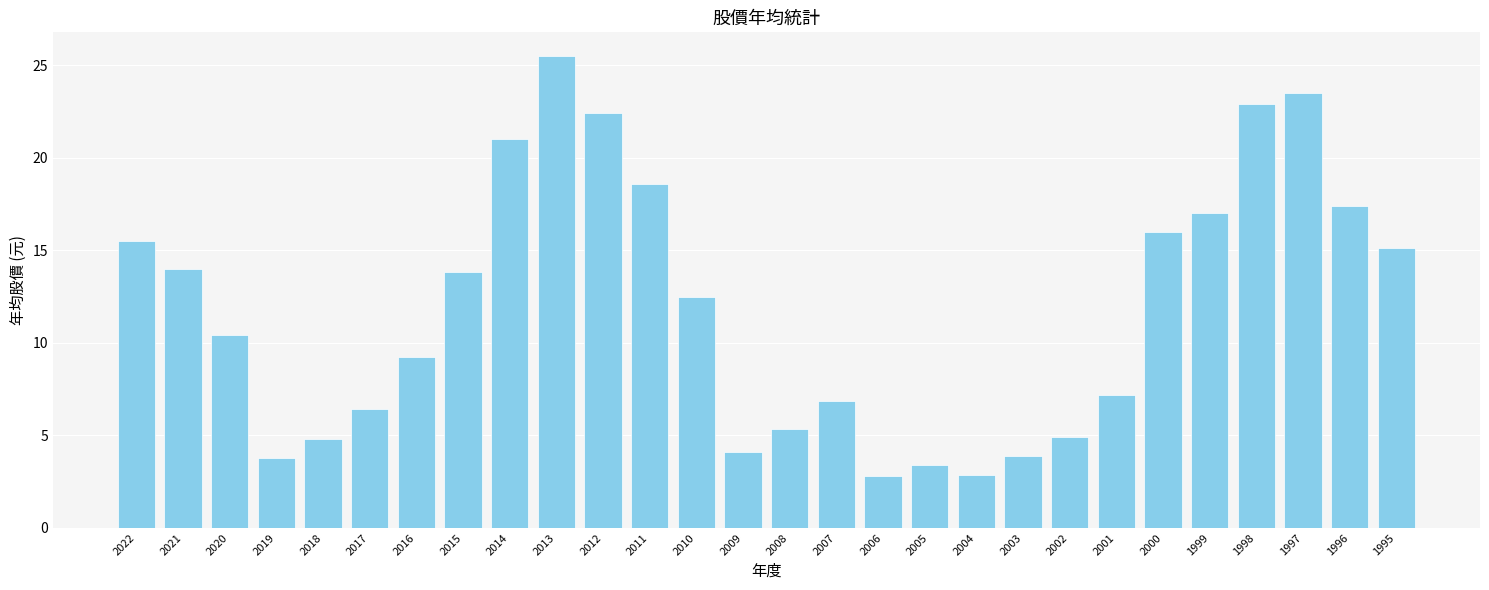

What is the change in value from 2014 to 1995?

-5.9